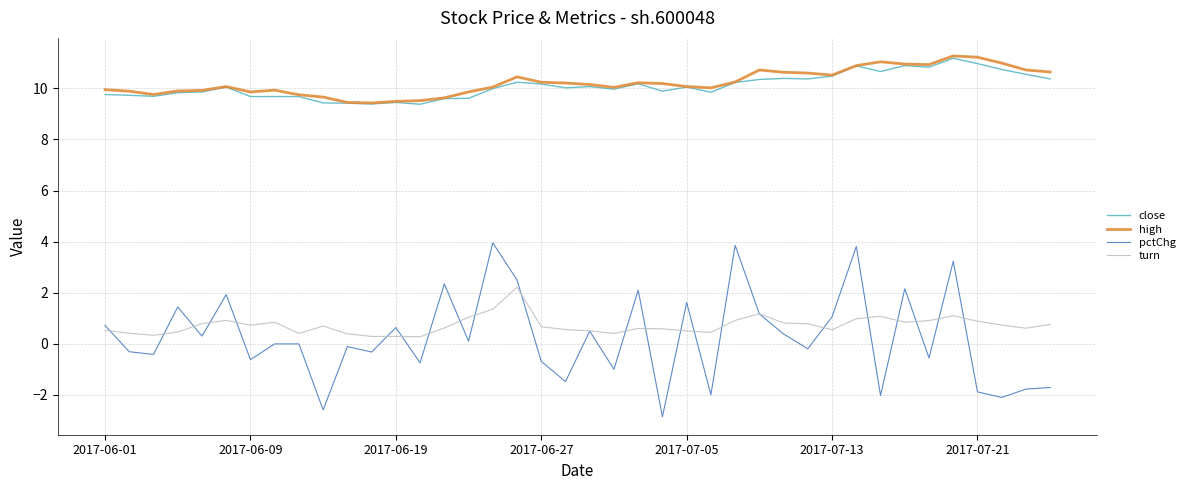

What is the difference between the maximum and minimum values in the turn series?

1.9